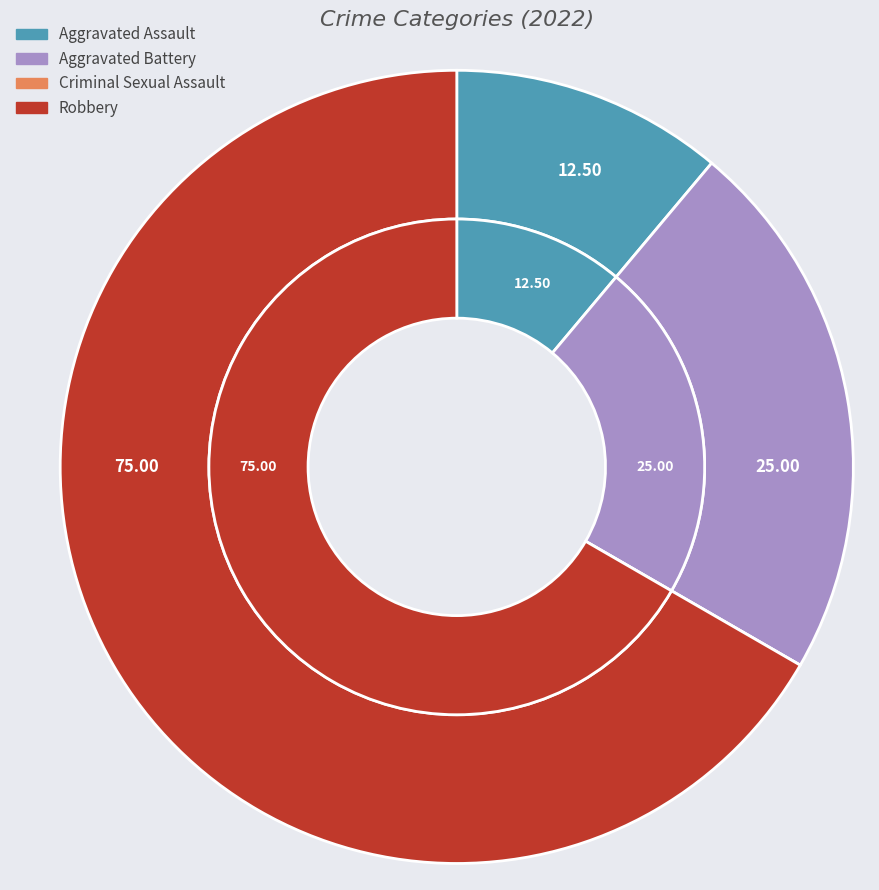

To the nearest percent, what portion does Aggravated Battery represent?

22%